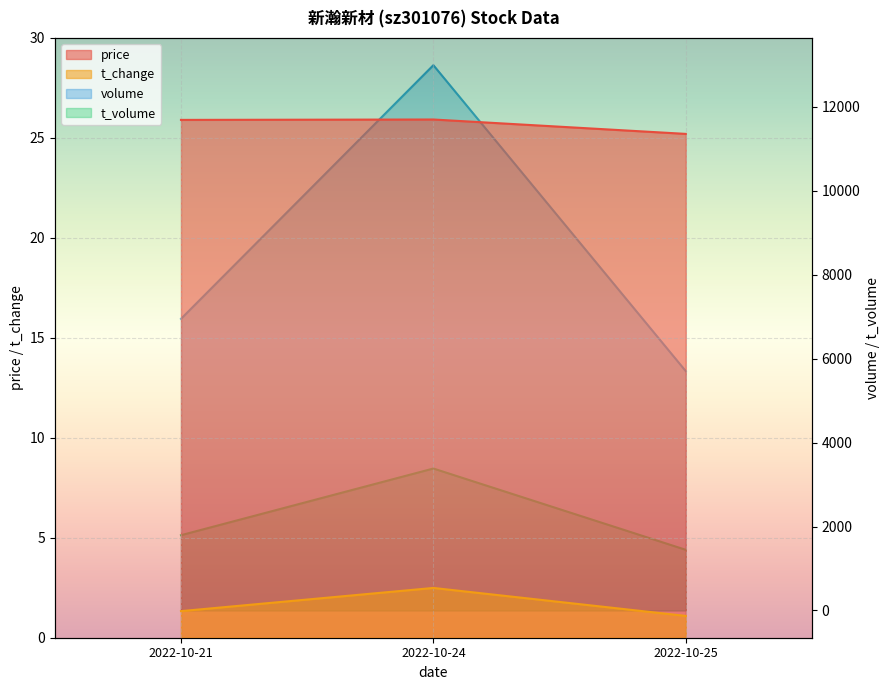

Which series has the widest spread of values?

volume